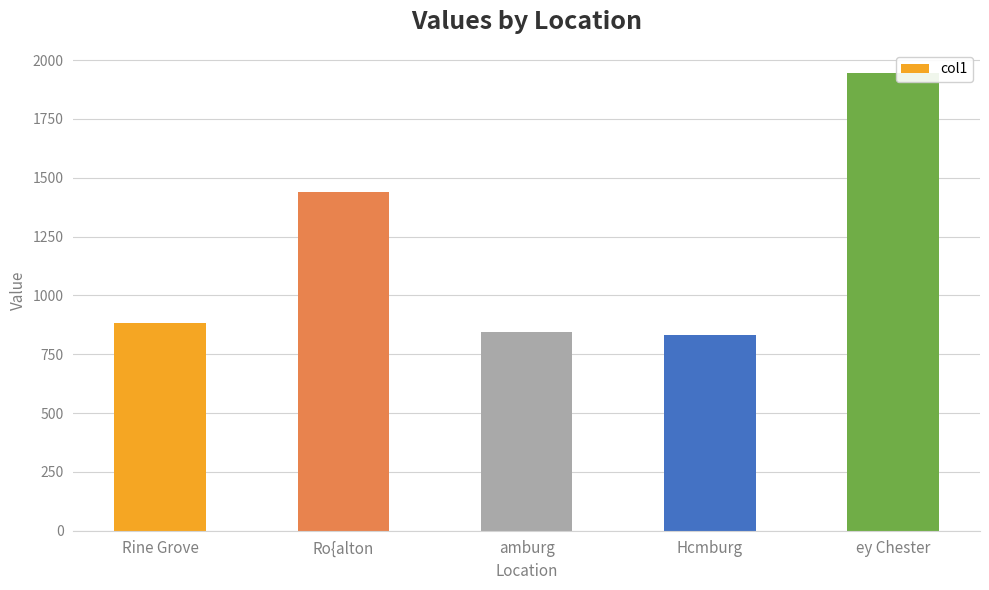

Reading left to right, extract all data points from this chart.

Rine Grove=880.9	Ro{alton=1438.3	amburg=844.6	Hcmburg=833.6	ey Chester=1946.3